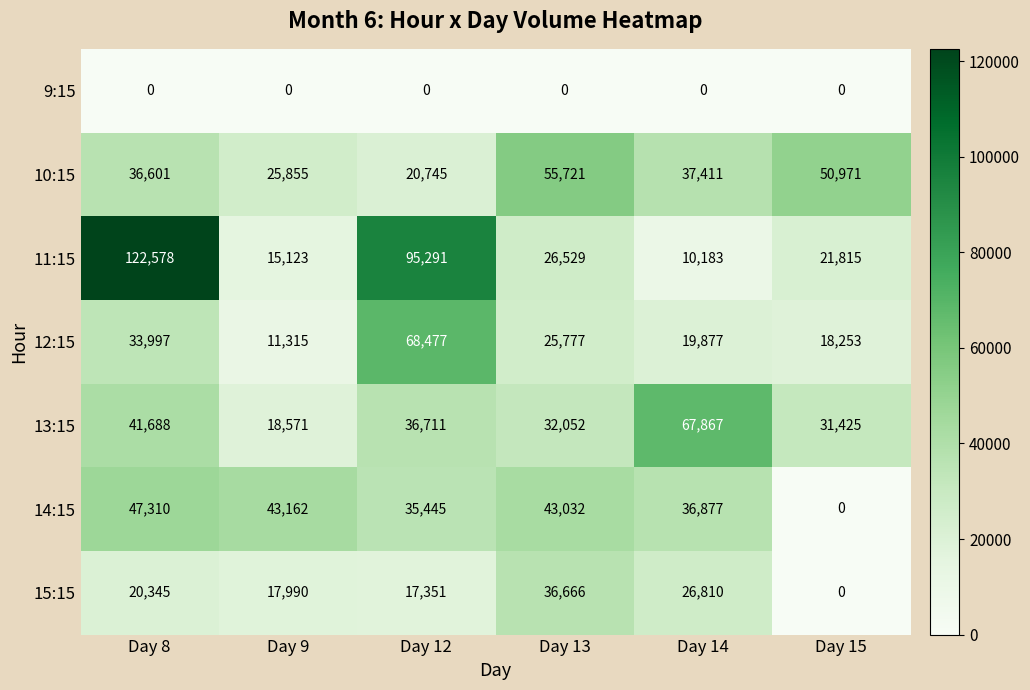

What is the sum of all 10:15 values?

227304